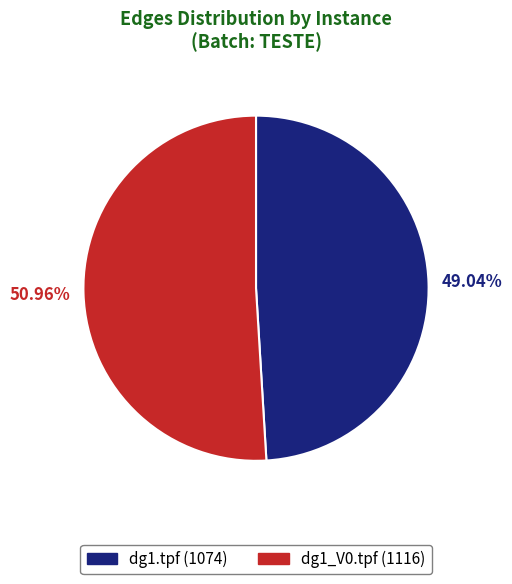

To the nearest percent, what is the combined percentage of dg1_V0.tpf and dg1.tpf?

100%